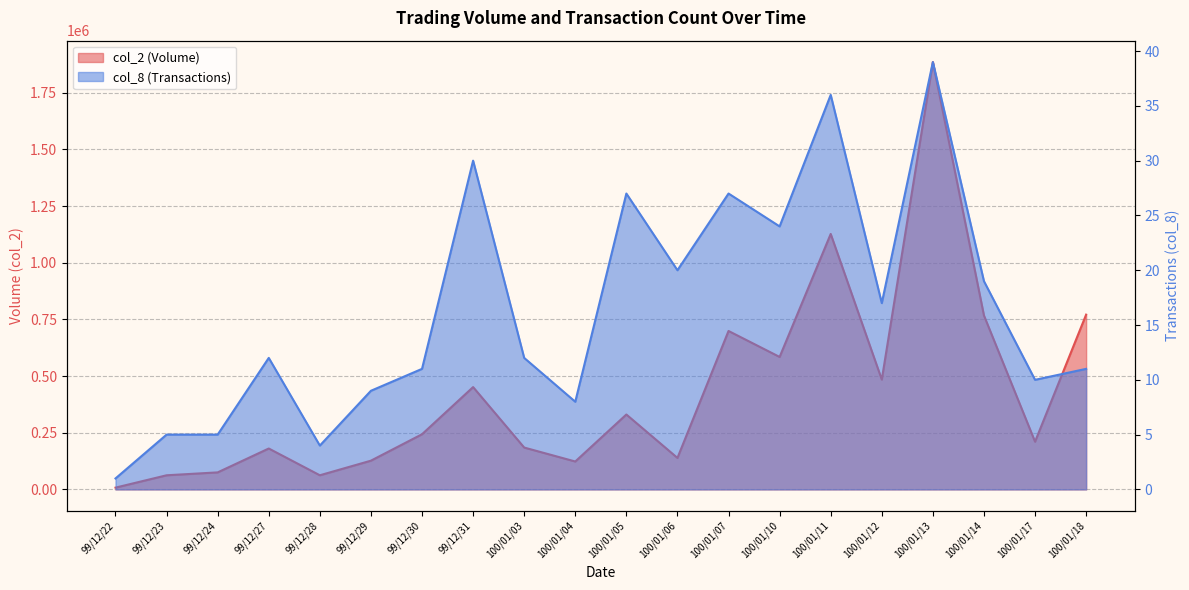

What is the minimum value for col_8?

1